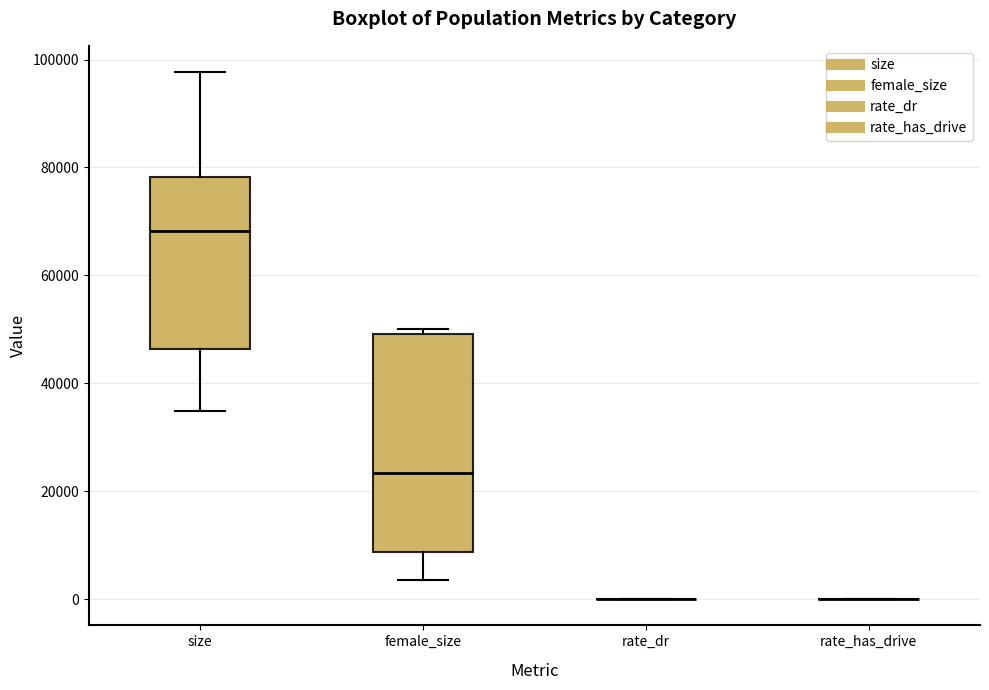

Reading left to right, transcribe this box plot: for each box, give where its median line is, the range the box spans, and where its two whiskers end, as read against the y-axis. The values are not printed on the chart, so give them approximately, as read against the axis.

size: median 68000, box 46000 to 78000, whiskers 34000 to 98000
female_size: median 24000, box 8000 to 50000, whiskers 4000 to 50000 (just above the box's upper edge)
rate_dr: box collapsed to a line at 0, whiskers 0 to 0
rate_has_drive: box collapsed to a line at 0, whiskers 0 to 0